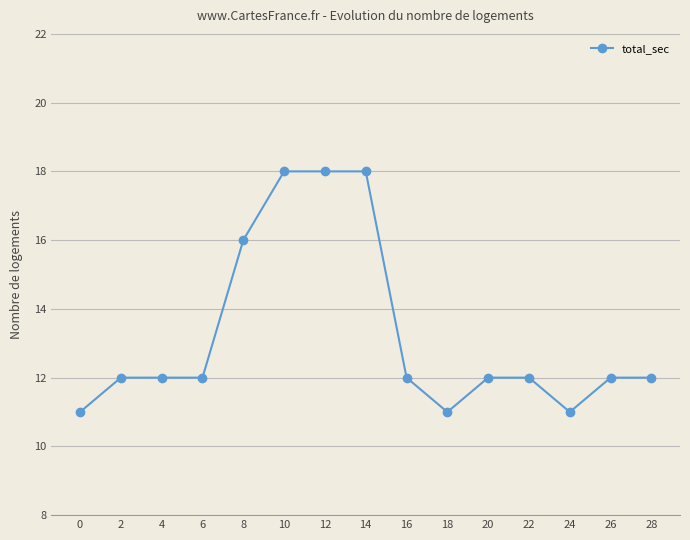

How many categories are shown in the chart?

15